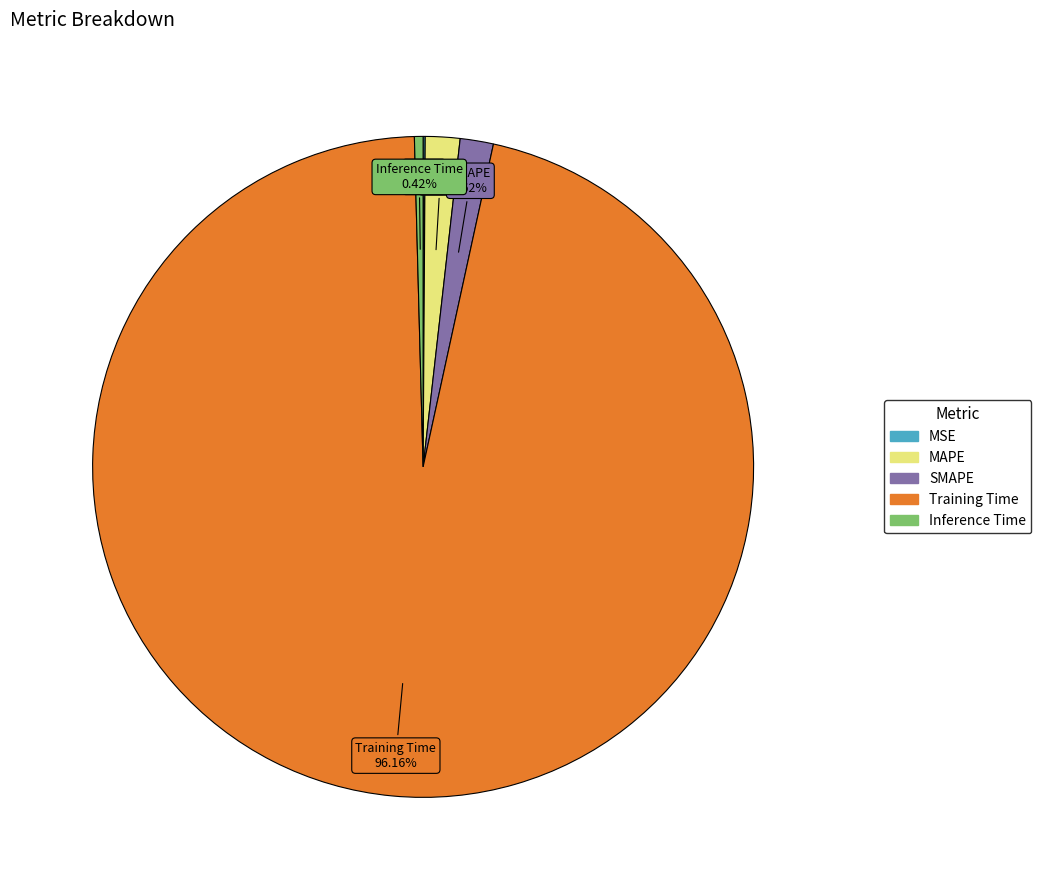

Which has a higher value, Inference Time or Training Time?

Training Time